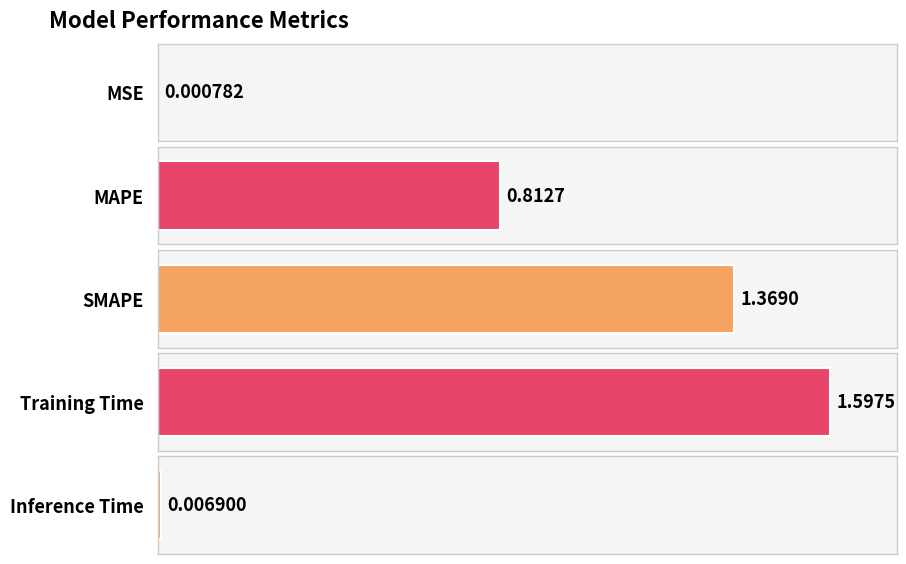

Reading right to left, extract all data points from this chart.

Inference Time=0.0	Training Time=1.6	SMAPE=1.4	MAPE=0.8	MSE=0.0